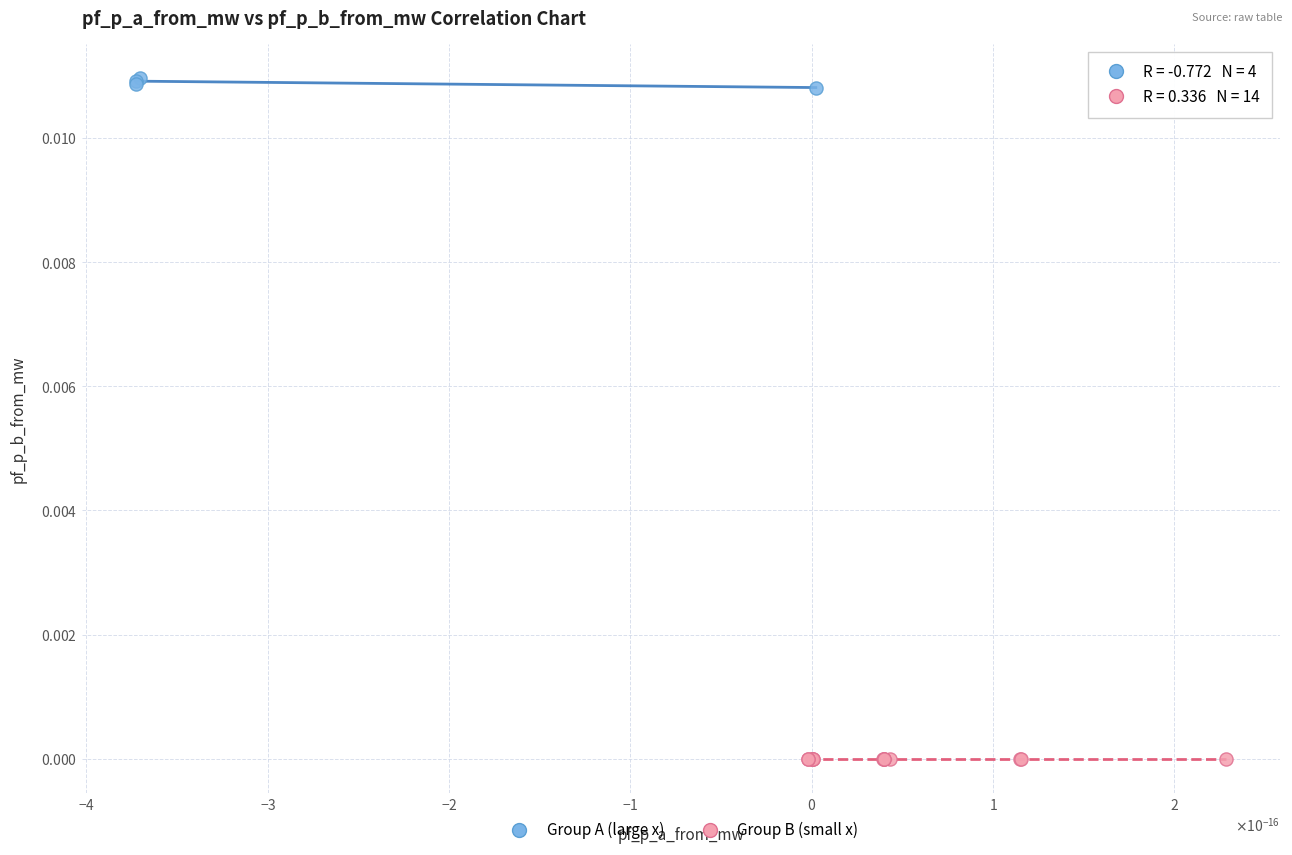

What are all the series names shown in the legend?

Group A (large x), Group B (small x)